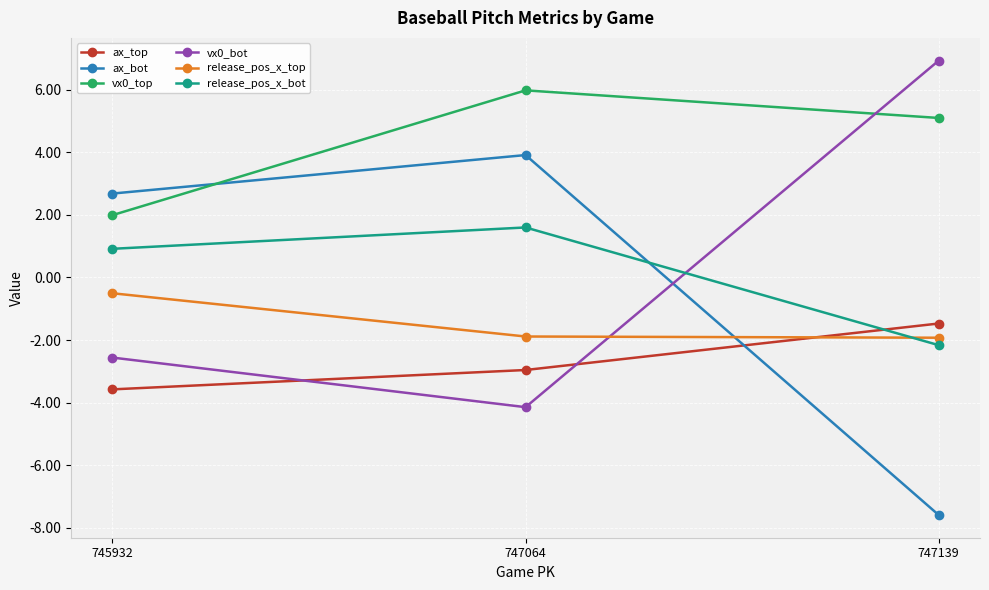

Reading left to right, list all the values displayed in this chart.

ax_top: 745932=-3.6	747064=-3.0	747139=-1.5
ax_bot: 745932=2.7	747064=3.9	747139=-7.6
vx0_top: 745932=2.0	747064=6.0	747139=5.1
vx0_bot: 745932=-2.6	747064=-4.1	747139=6.9
release_pos_x_top: 745932=-0.5	747064=-1.9	747139=-1.9
release_pos_x_bot: 745932=0.9	747064=1.6	747139=-2.2